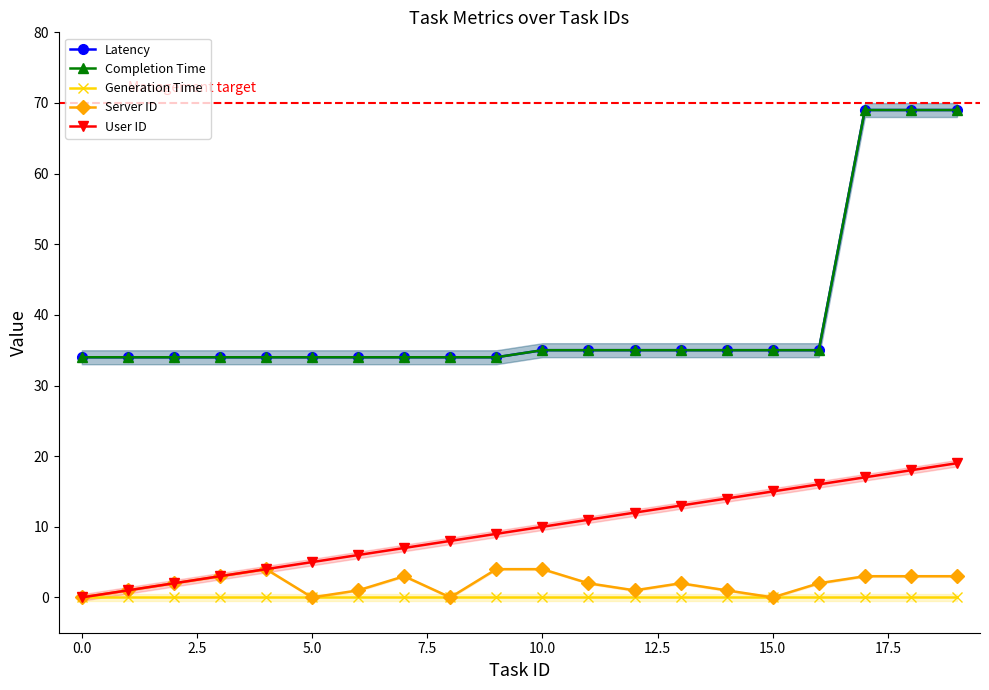

Reading left to right, what are all the values shown in this chart?

Latency: 34	34	34	34	34	34	34	34	34	34	35	35	35	35	35	35	35	69	69	69
Completion Time: 34	34	34	34	34	34	34	34	34	34	35	35	35	35	35	35	35	69	69	69
Generation Time: 0	0	0	0	0	0	0	0	0	0	0	0	0	0	0	0	0	0	0	0
Server ID: 0	1	2	3	4	0	1	3	0	4	4	2	1	2	1	0	2	3	3	3
User ID: 0	1	2	3	4	5	6	7	8	9	10	11	12	13	14	15	16	17	18	19